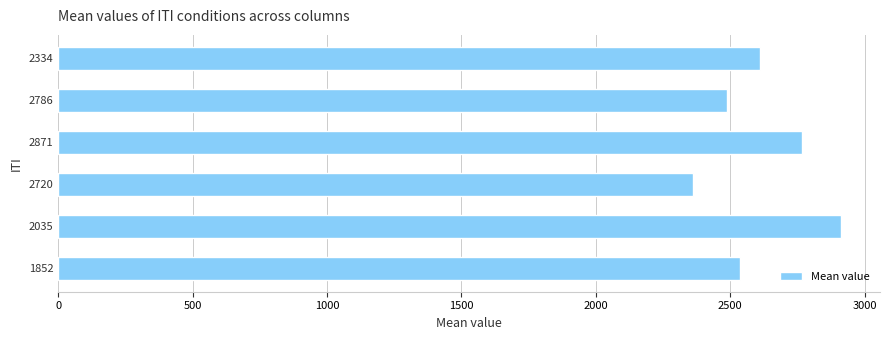

Which label corresponds to the smallest value in the chart?

2720